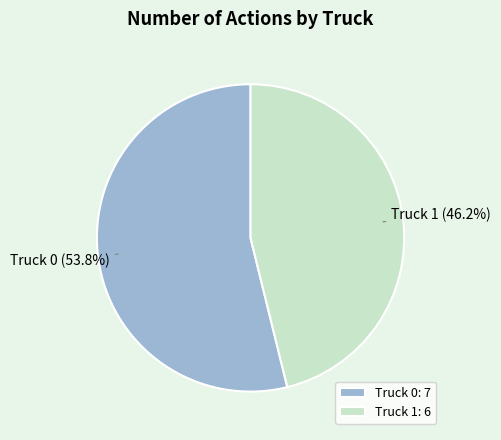

To the nearest percent, what is the difference between the Truck 0 and Truck 1 slice percentages?

8%